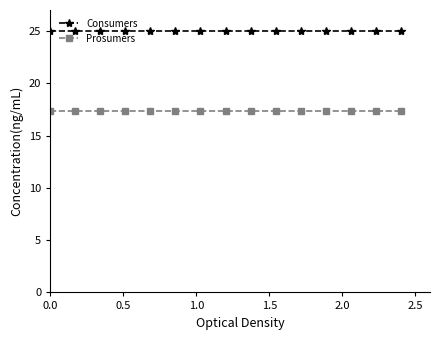

True or false: Consumers and Prosumers intersect in this chart.

False